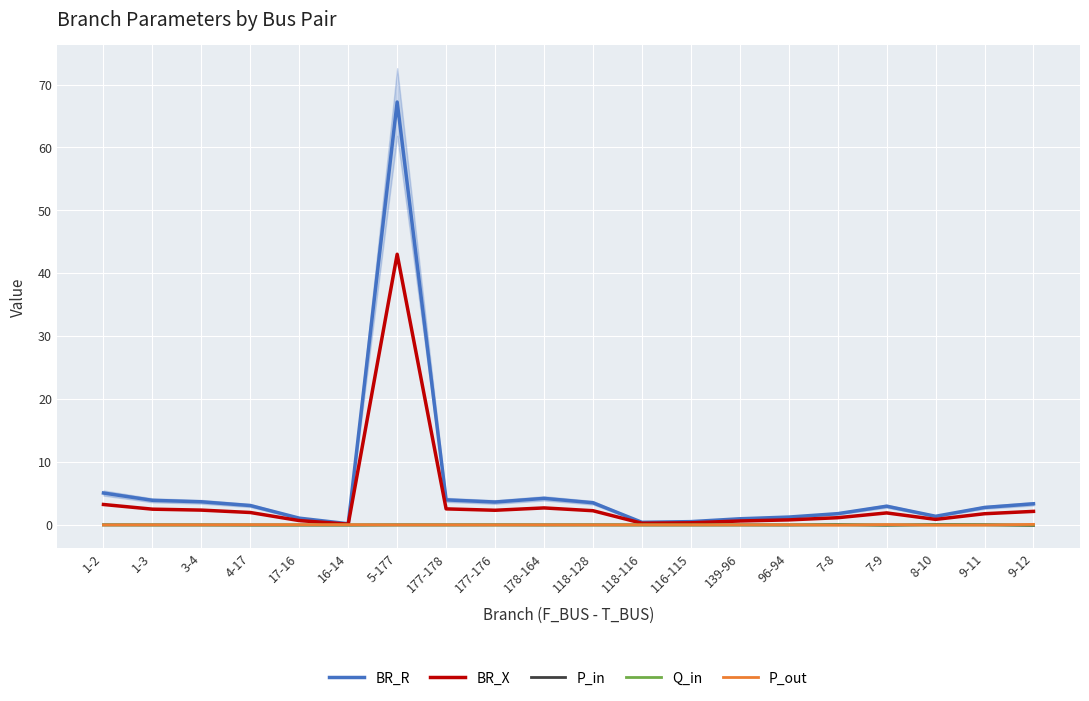

What is the maximum value for P_out?

0.1